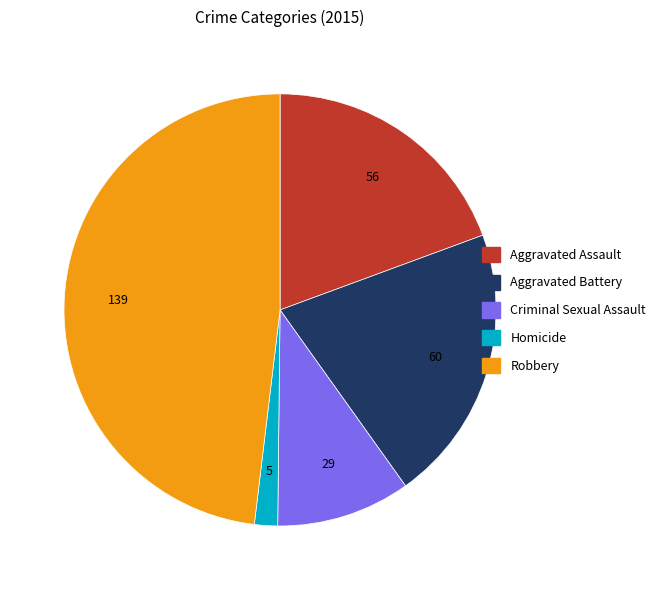

What is the largest slice in the pie chart?

Robbery